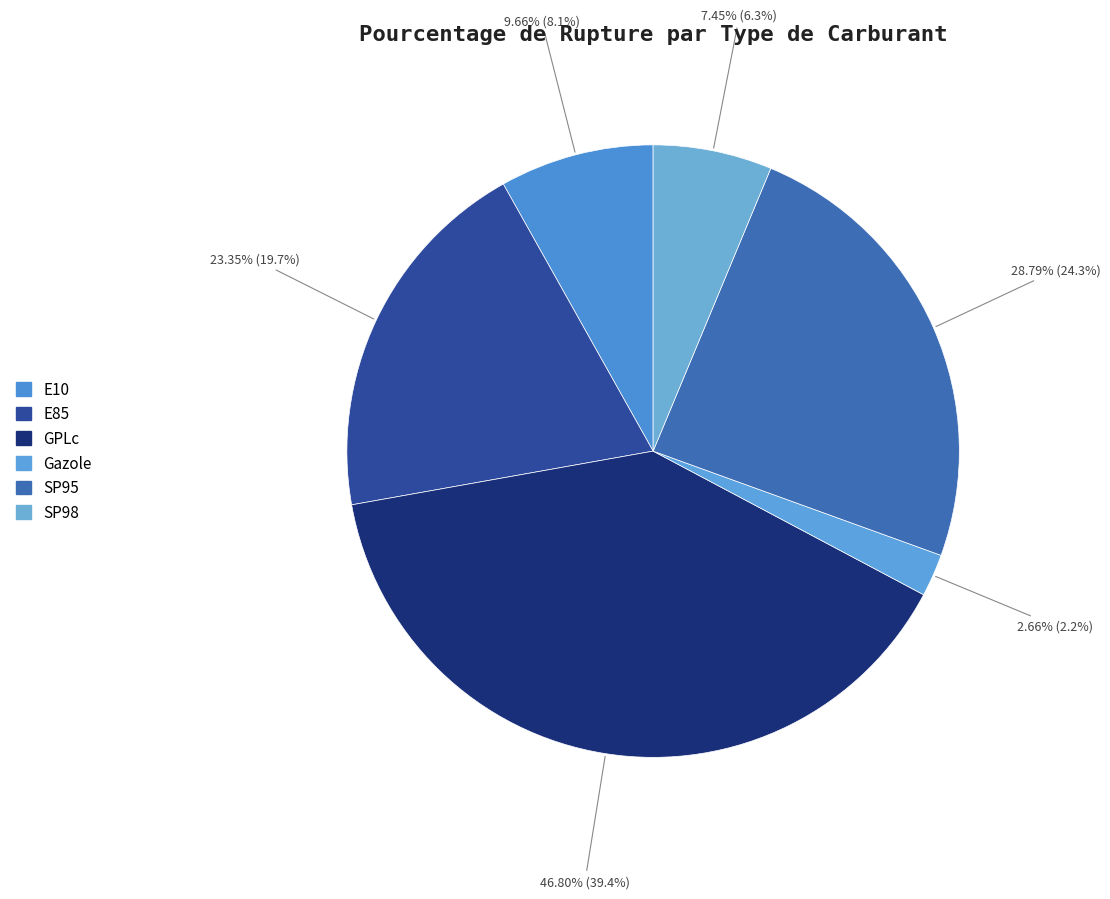

To the nearest percent, what percentage of the pie is GPLc?

39%